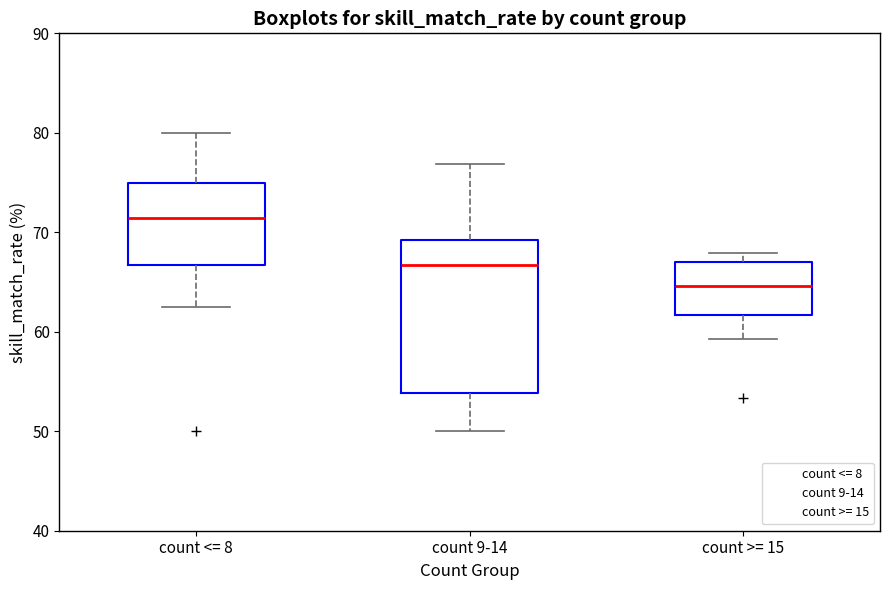

Which box is the tallest, from its lower edge to its upper edge?

count 9-14